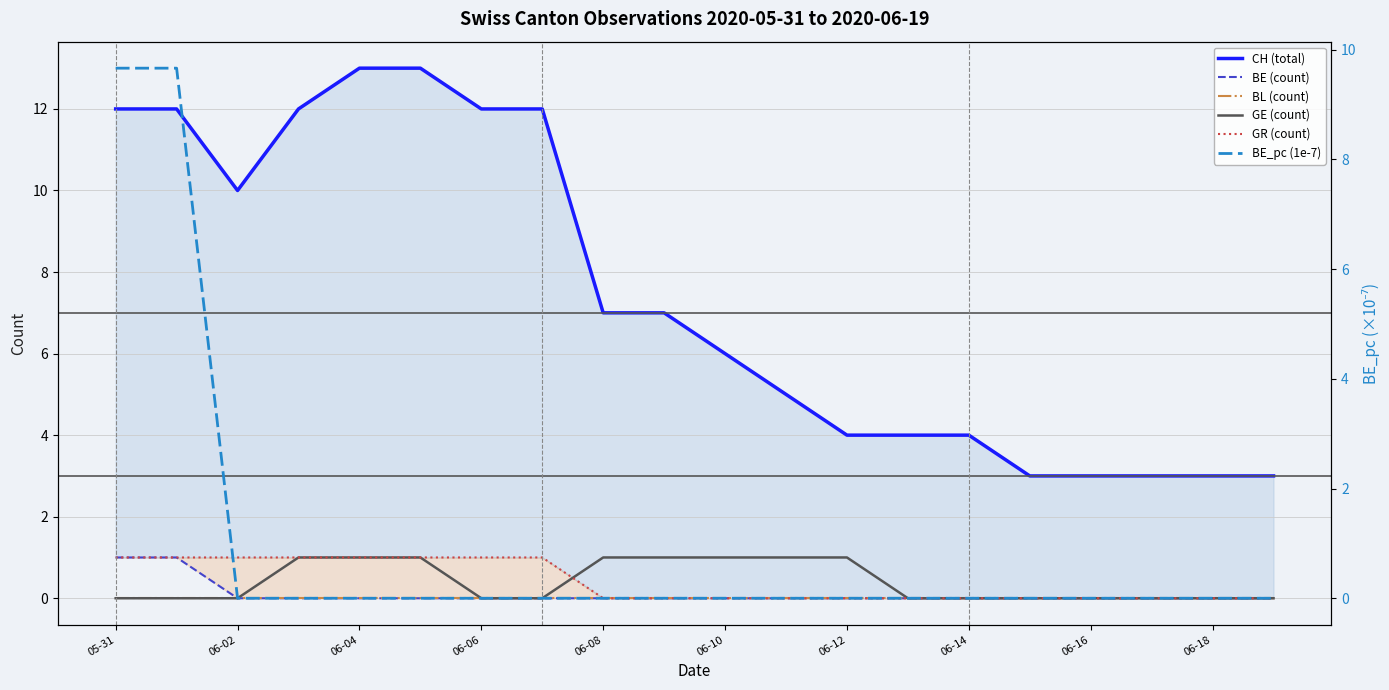

Which series ends up on top after the final intersection of GE (count) and GR (count)?

GE (count)